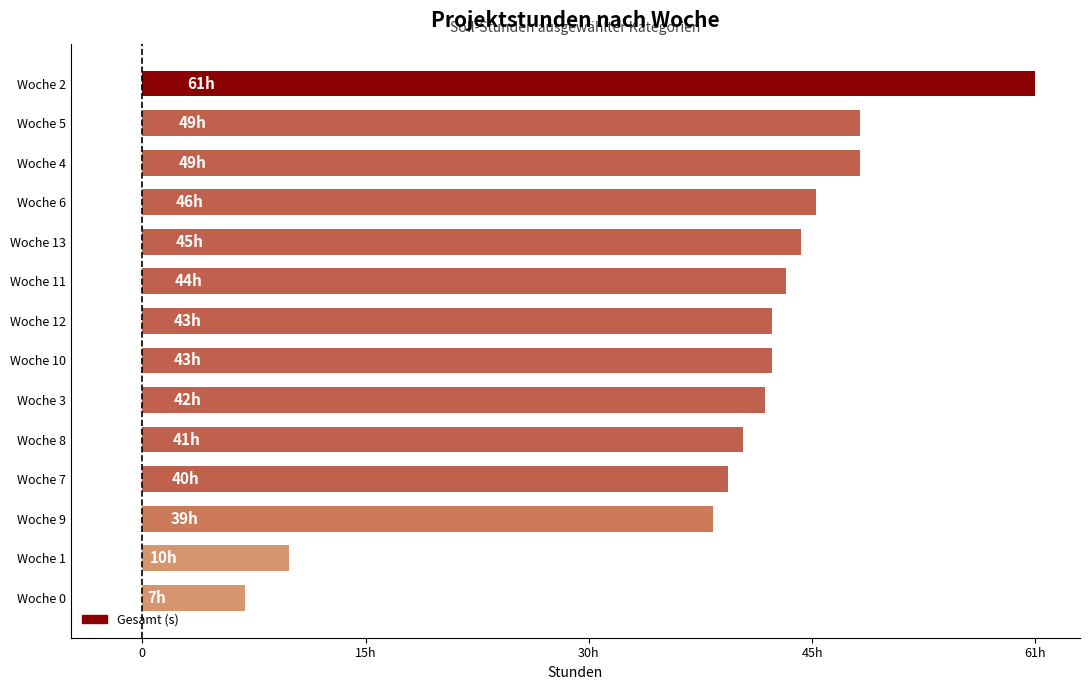

Are the bars horizontal?

Yes